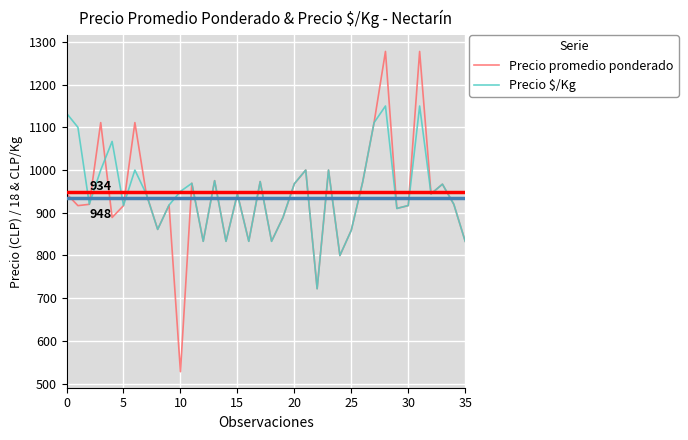

What is the average value of the Precio promedio ponderado series?

934.0